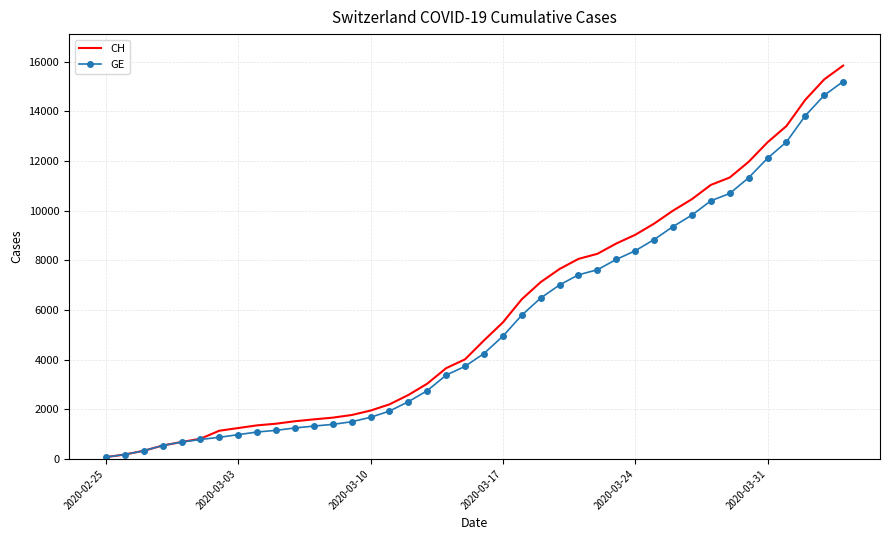

Which series has the widest spread of values?

CH